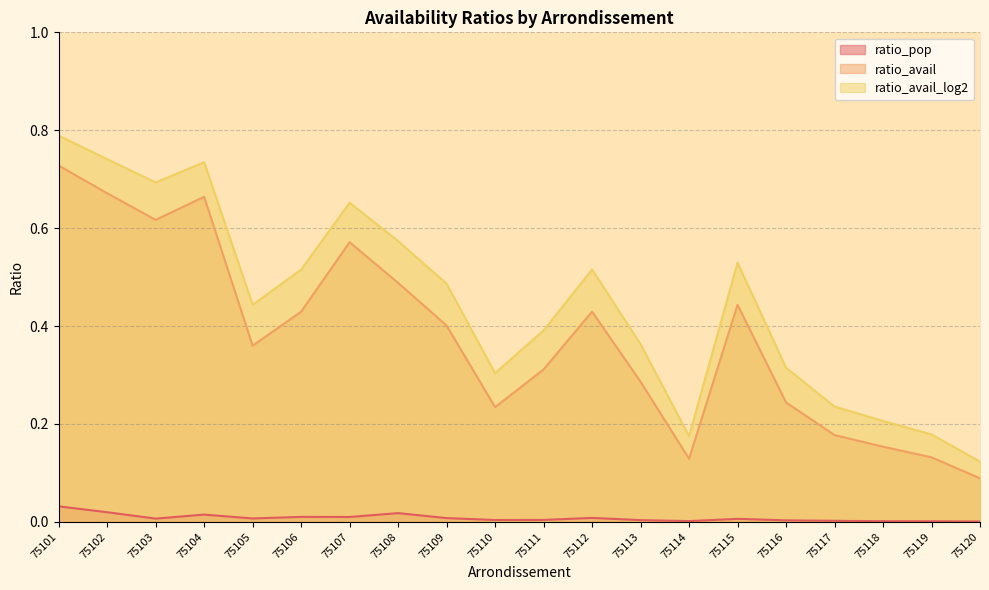

Count the ratio_avail_log2 values in the range 0 to 1.

20